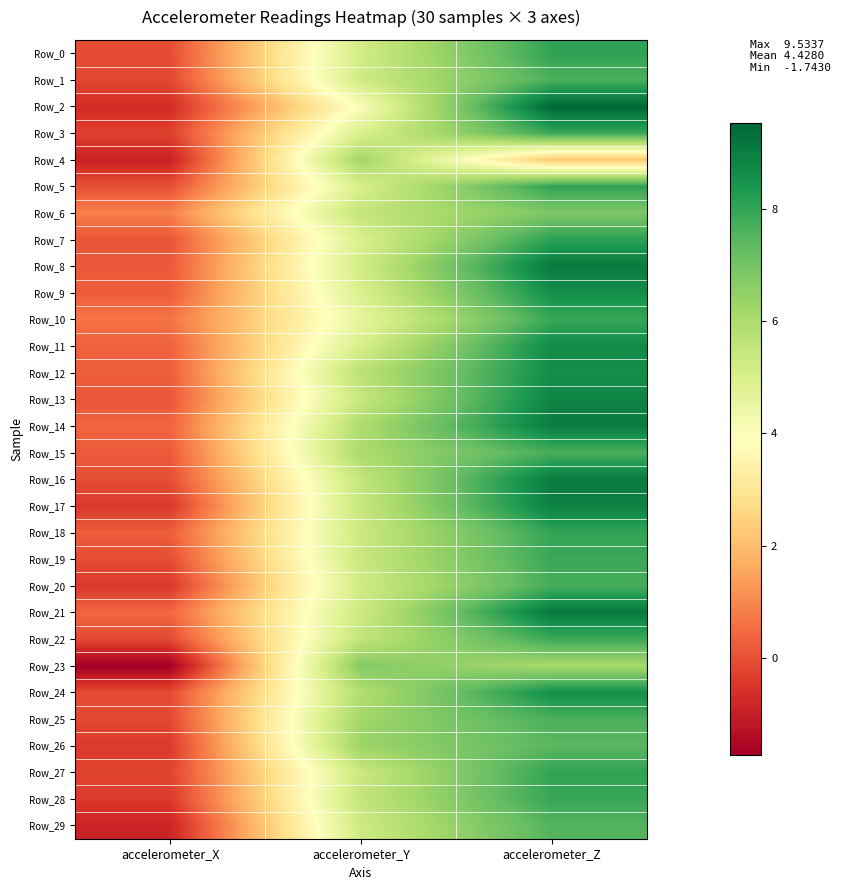

Which series has the largest range (max minus min)?

Row_2